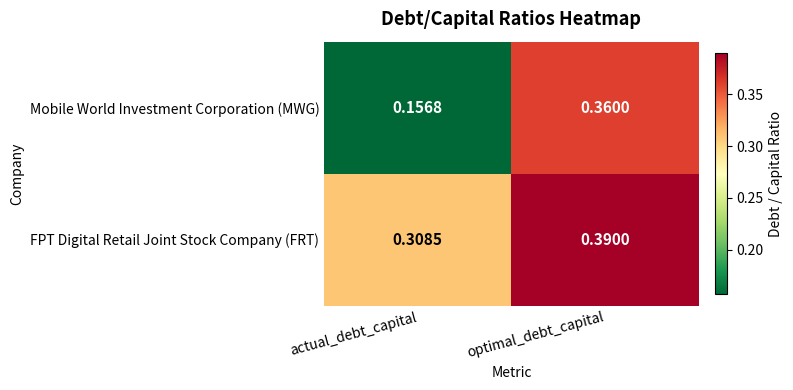

Which series changed the most between actual_debt_capital and optimal_debt_capital?

Mobile World Investment Corporation (MWG)